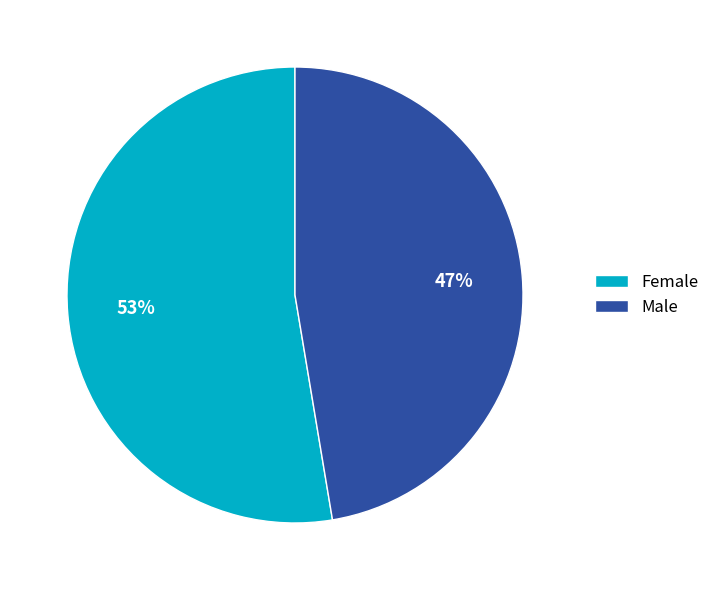

Rank the categories by value from highest to lowest.

Female, Male